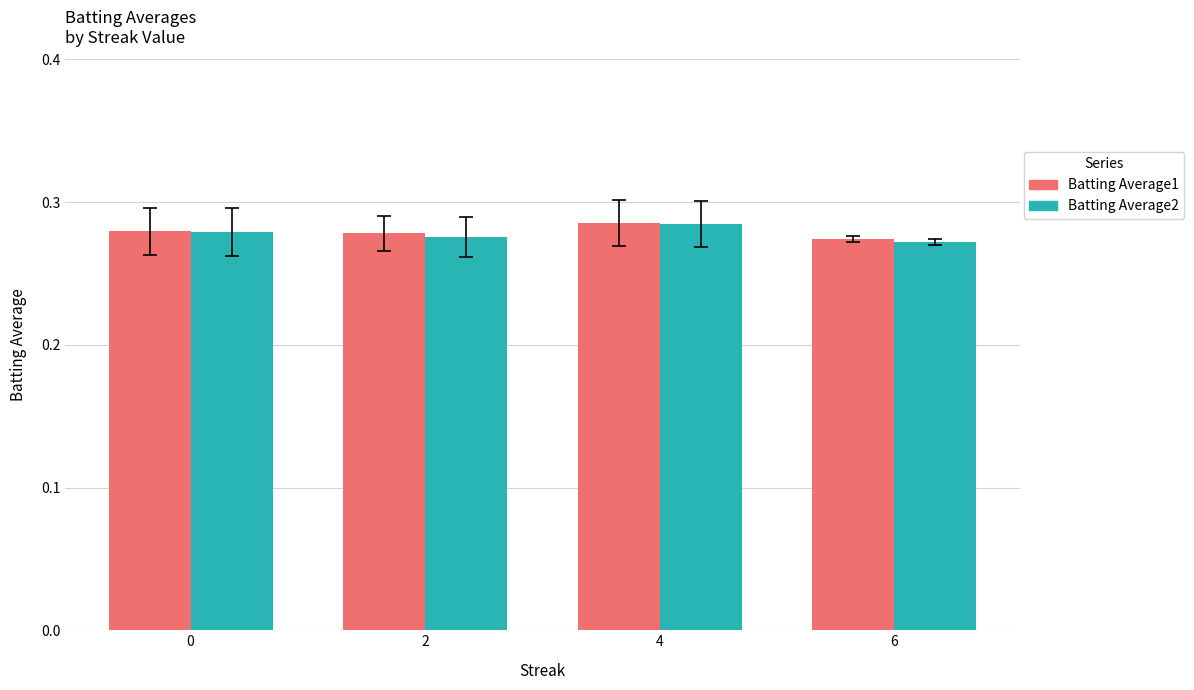

Which label corresponds to the smallest value in the chart?

6